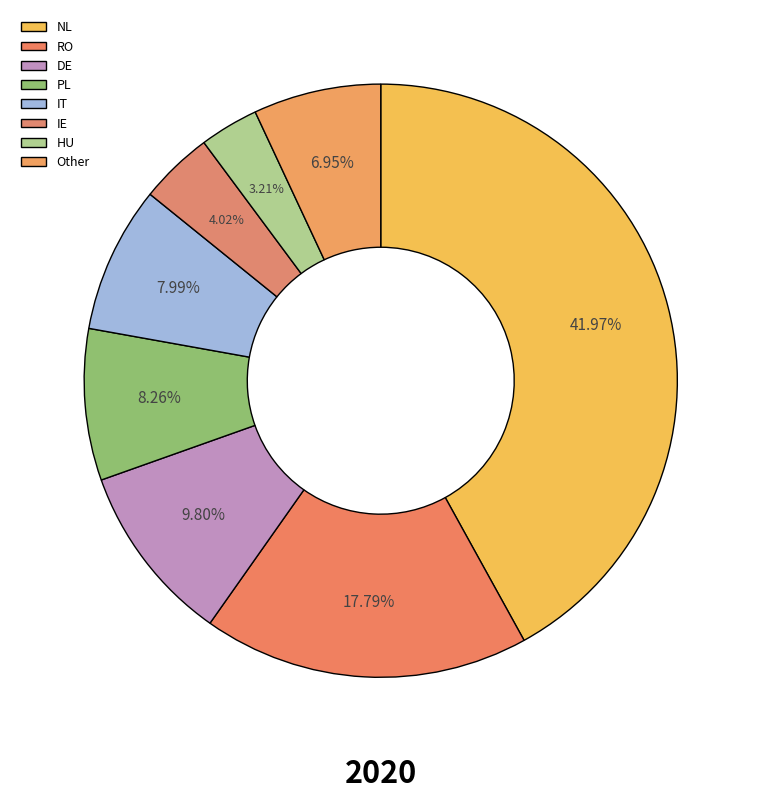

To the nearest percent, what percentage of the pie is DE?

10%